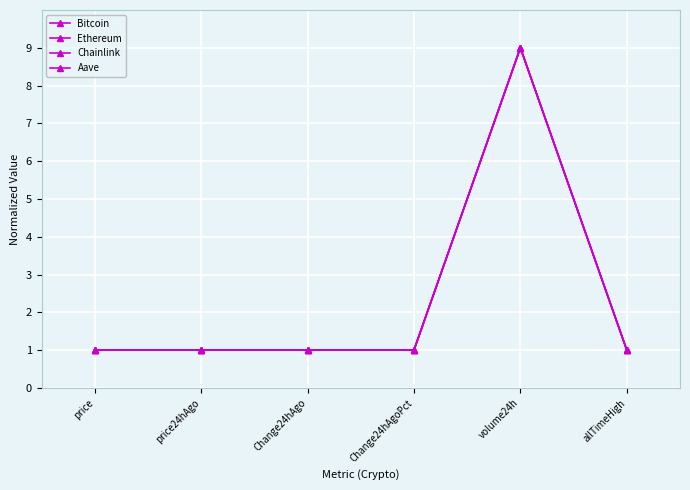

True or false: Ethereum and Bitcoin intersect in this chart.

False